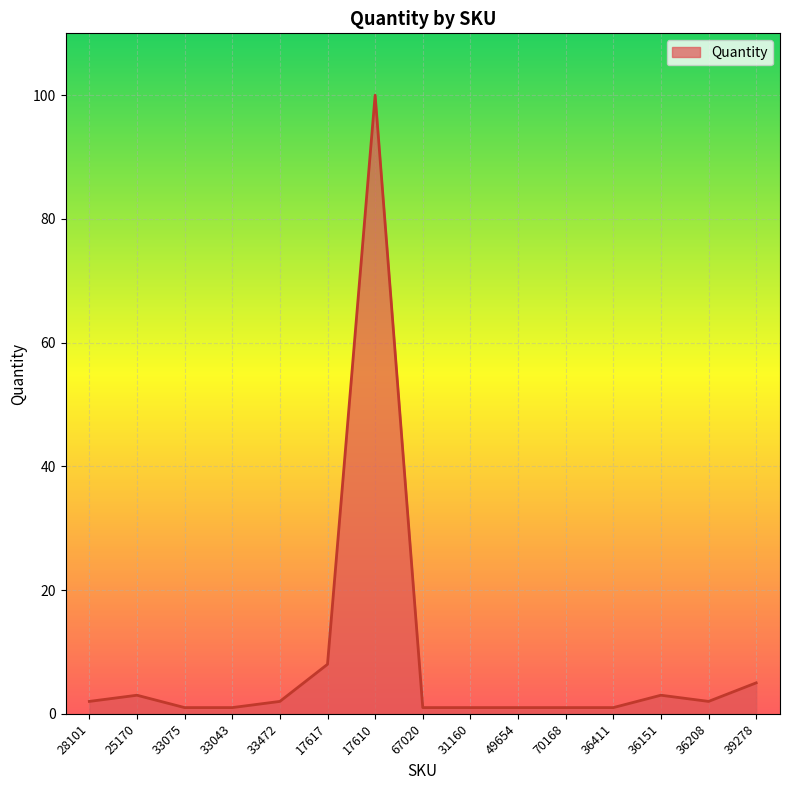

Reading left to right, list all the values displayed in this chart.

28101=2	25170=3	33075=1	33043=1	33472=2	17617=8	17610=100	67020=1	31160=1	49654=1	70168=1	36411=1	36151=3	36208=2	39278=5